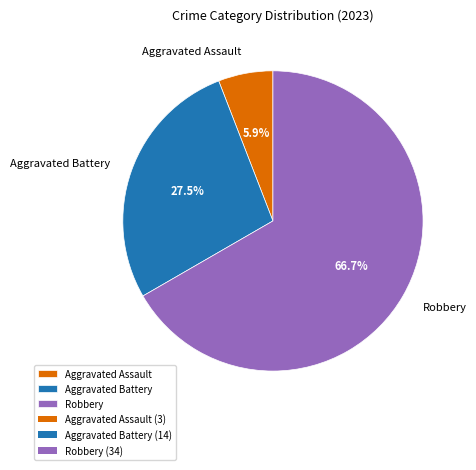

Count the number of slices in the pie.

3